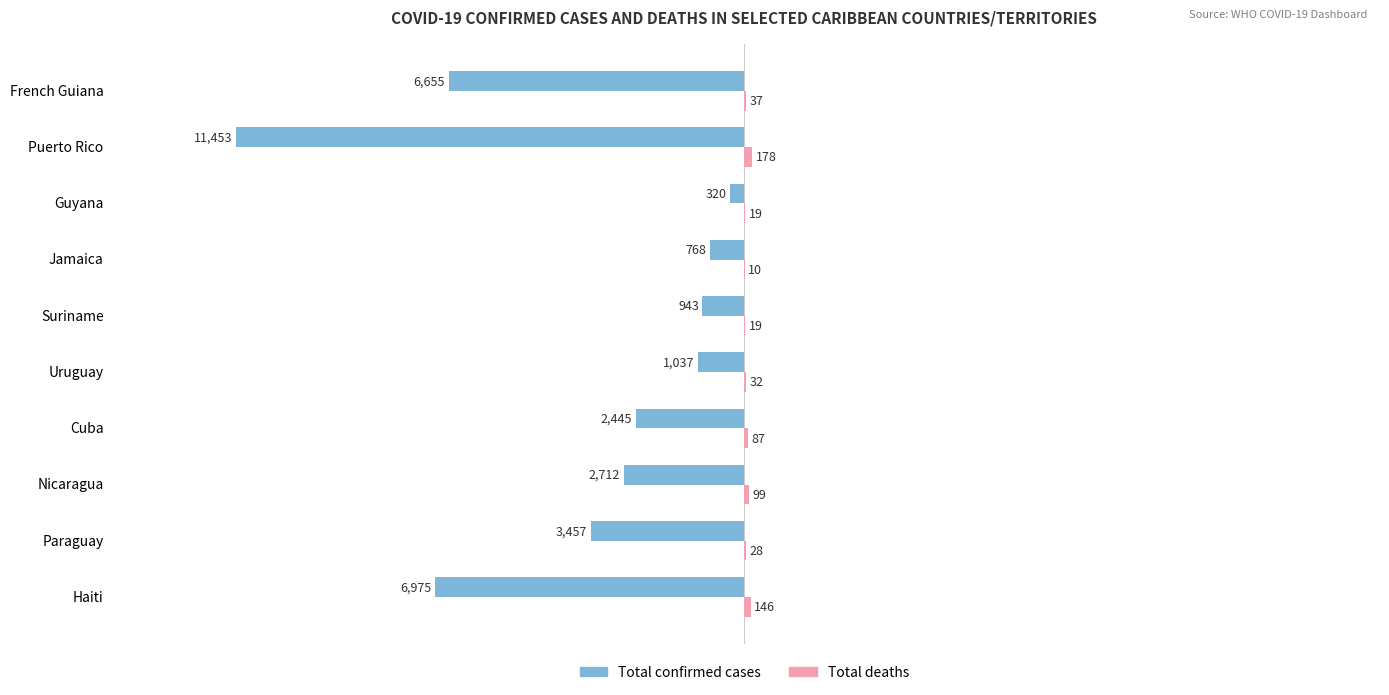

Read the Total confirmed cases value at Jamaica, to the nearest 10.

-770